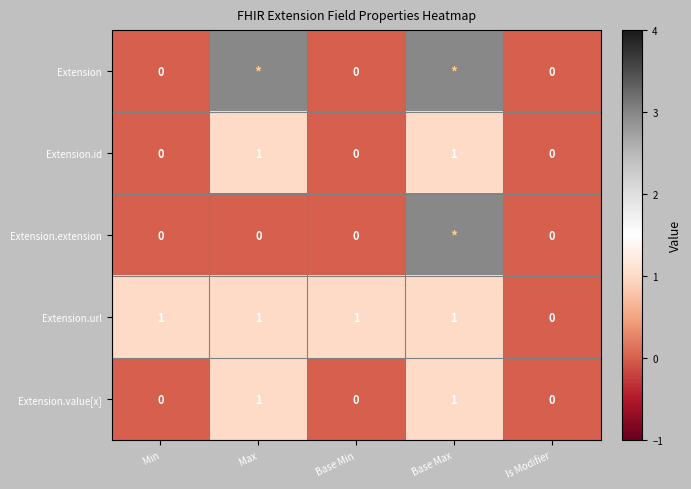

What is the sum of all Extension.url values?

4